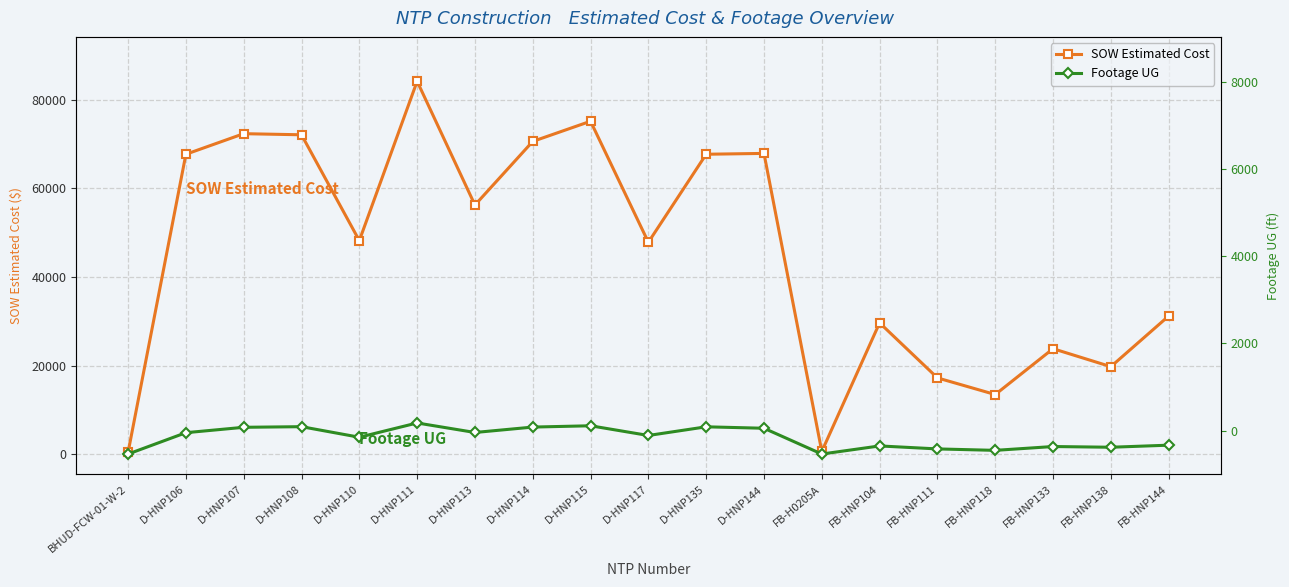

What is the value of the SOW Estimated Cost point at the 19th from the left?

31186.2